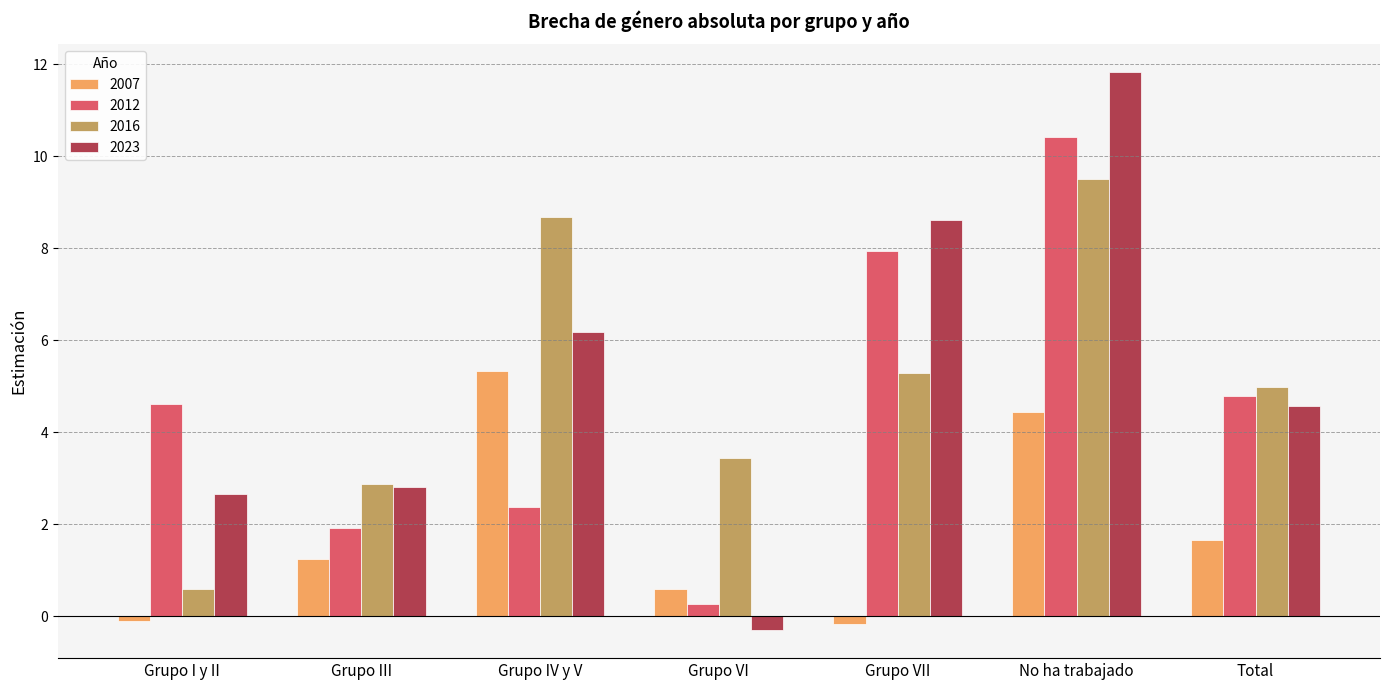

Are the bars horizontal?

No